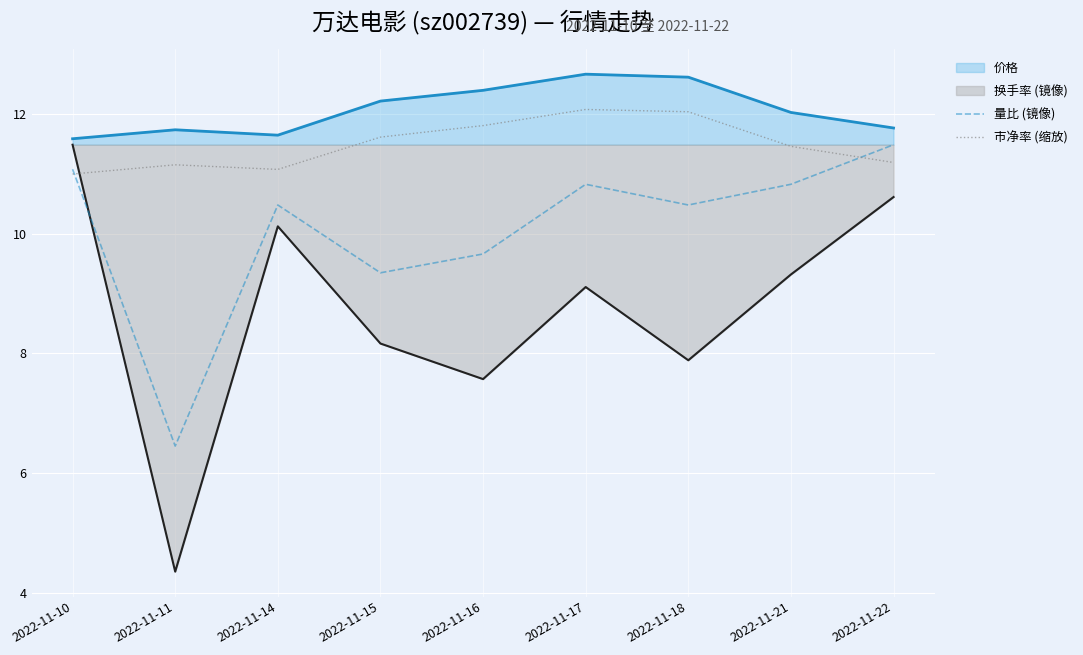

The value of 量比 (镜像) at 2022-11-14 is 4.2. True or false?

False